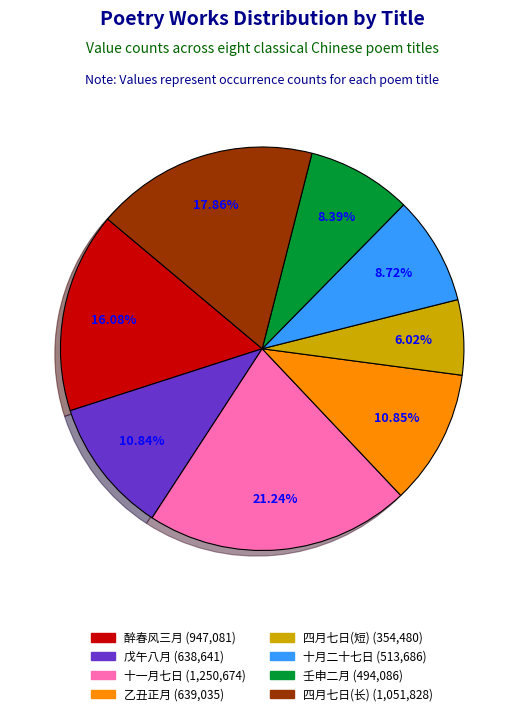

Is there any slice that represents more than half of the pie?

No